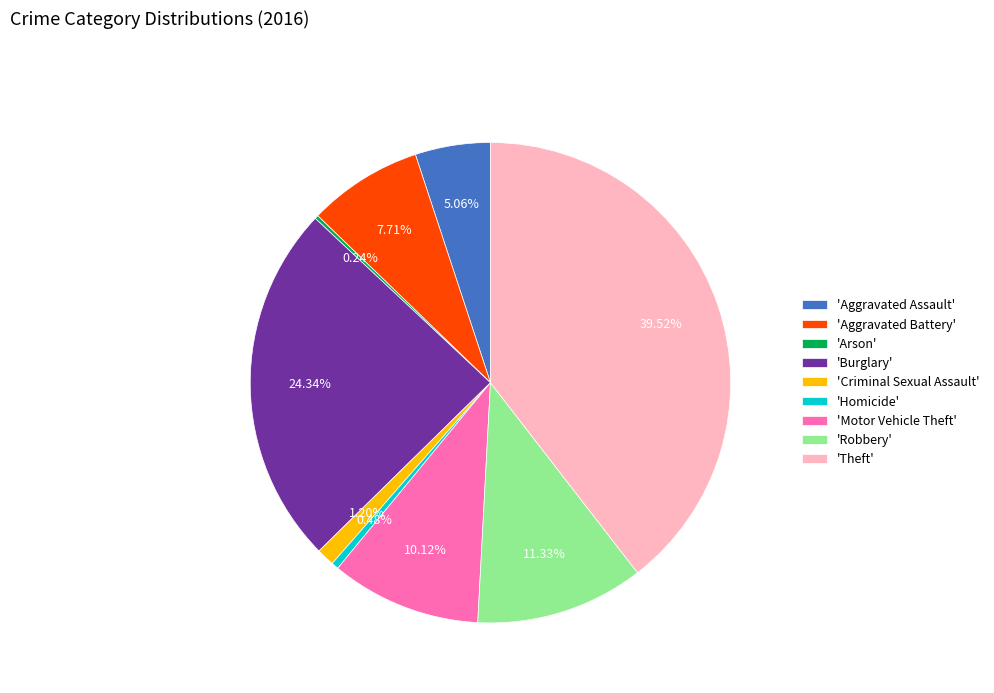

Which slice is the largest?

'Theft'